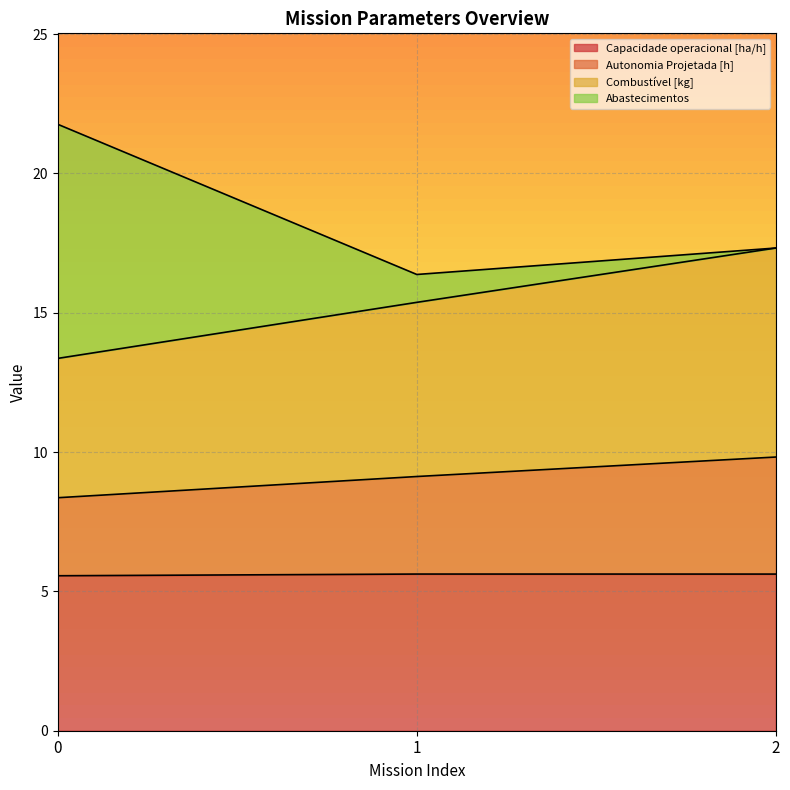

What is the approximate value of Capacidade operacional [ha/h] at 1?

5.6